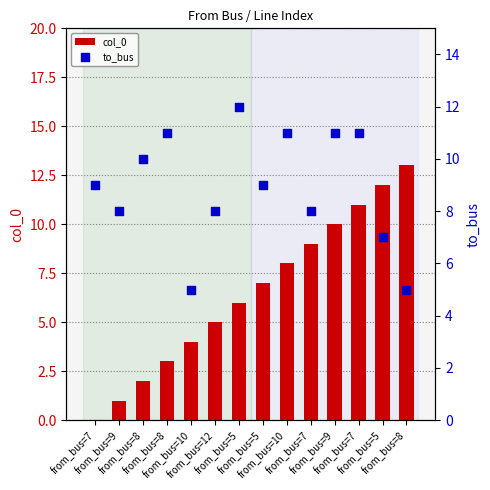

Which series contains the highest Y value?

col_0